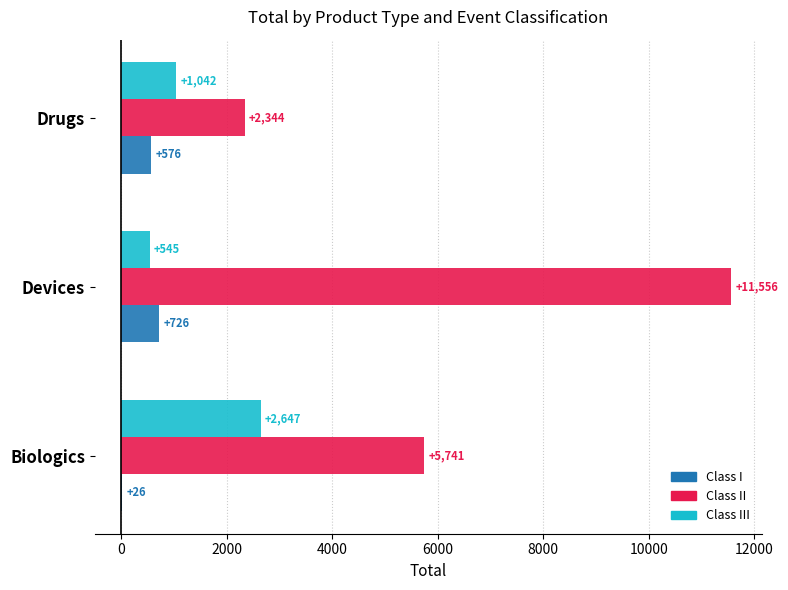

Which category has the highest value in the Class III series?

Biologics